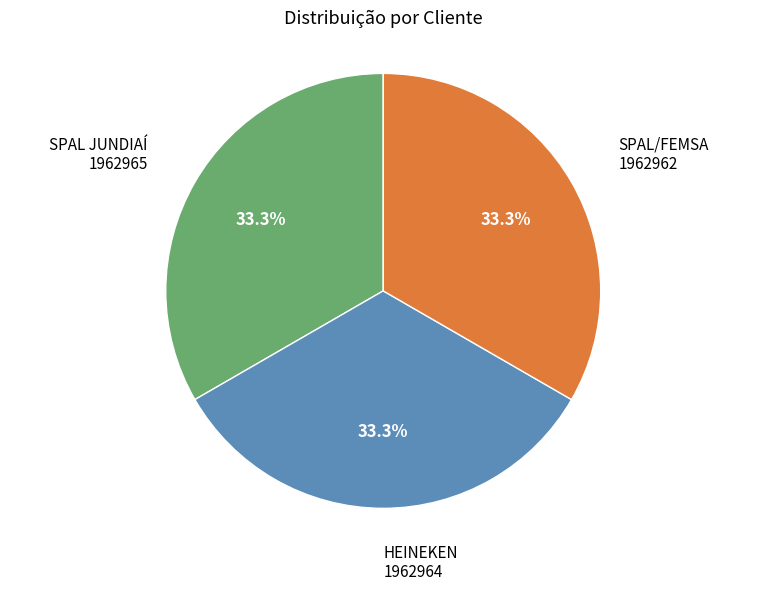

Is SPAL/FEMSA the majority of the pie?

No